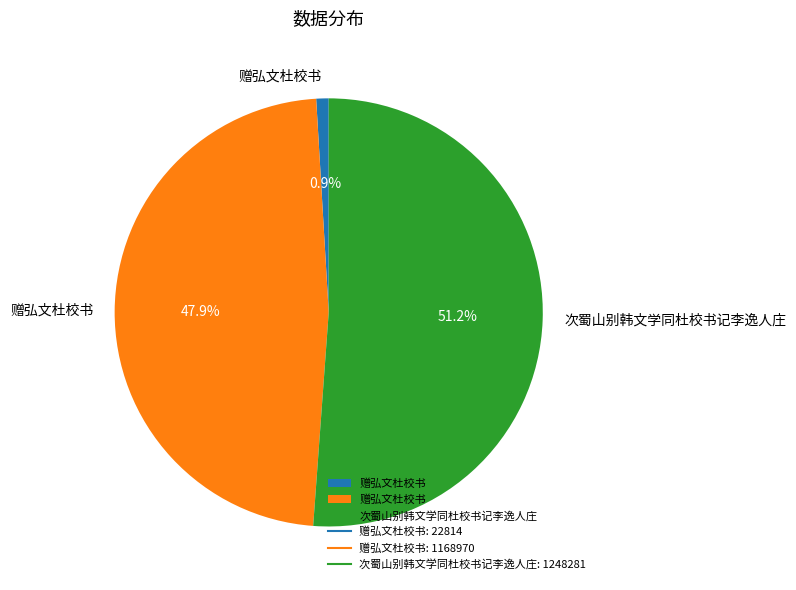

Is there any slice that represents more than half of the pie?

Yes